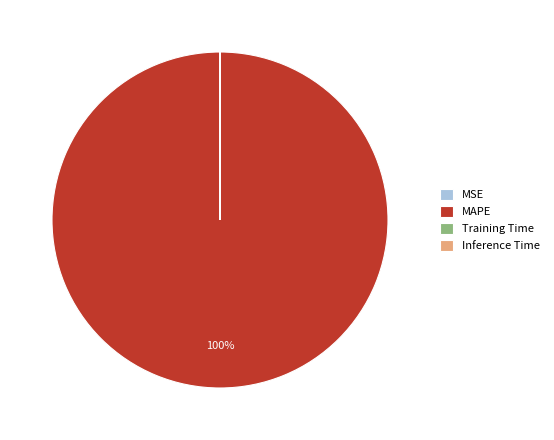

To the nearest percent, what portion does MAPE represent?

100%